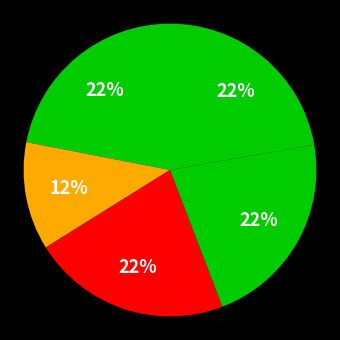

Count the number of slices in the pie.

5